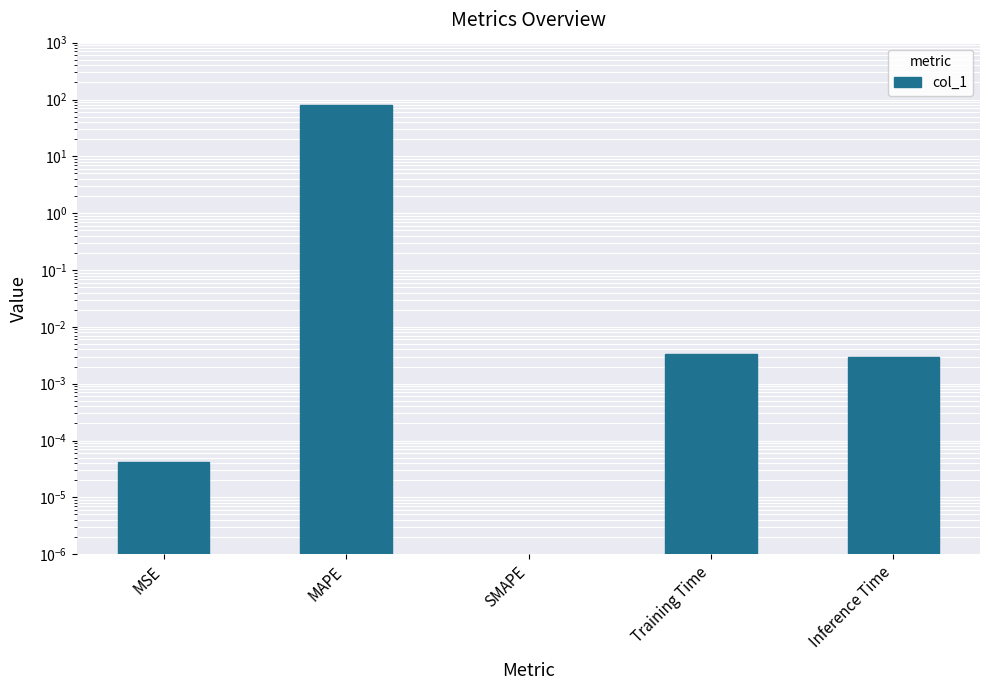

The value at Training Time is 0.0. True or false?

False